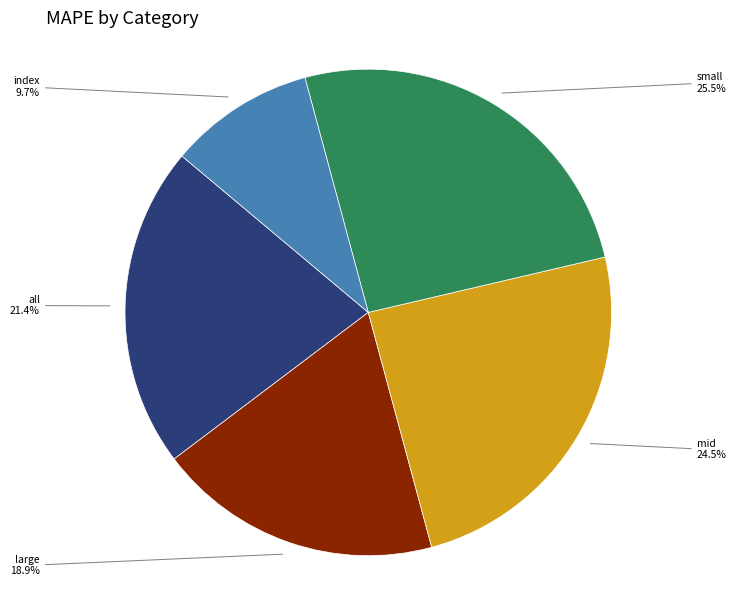

Is there any slice that represents more than half of the pie?

No